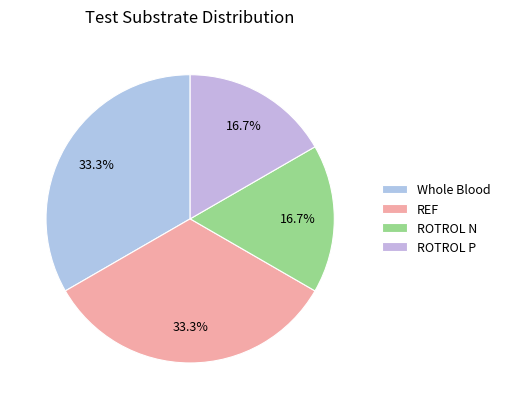

Count the number of slices in the pie.

4